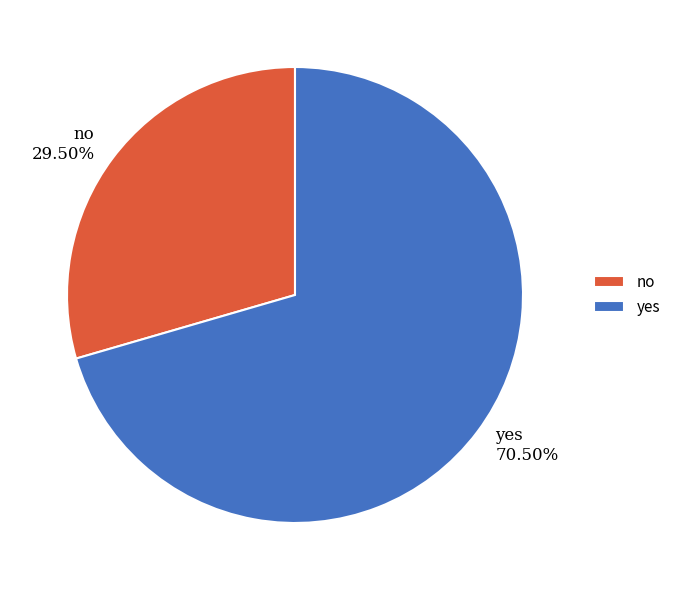

What is the ratio of the value at yes to the value at no?

2.4